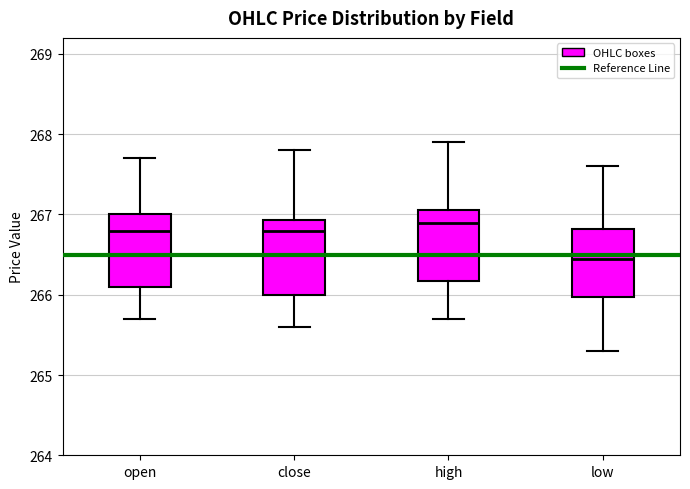

Where is the upper edge of the box for low on the y-axis? The values are not printed on the chart, so give them approximately, as read against the axis.

266.8